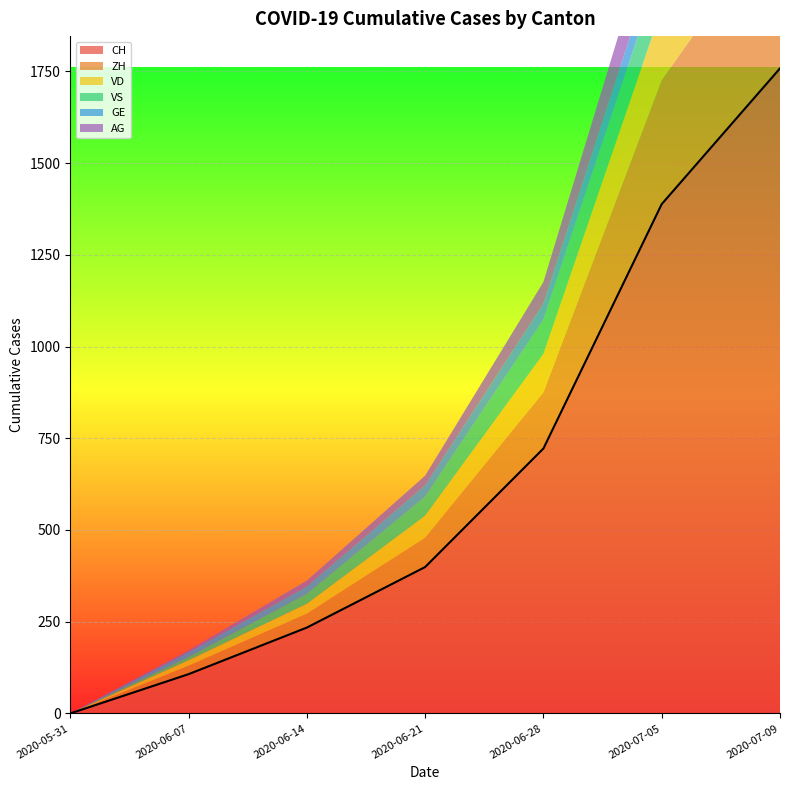

The value of AG at 2020-07-05 is 170. True or false?

False